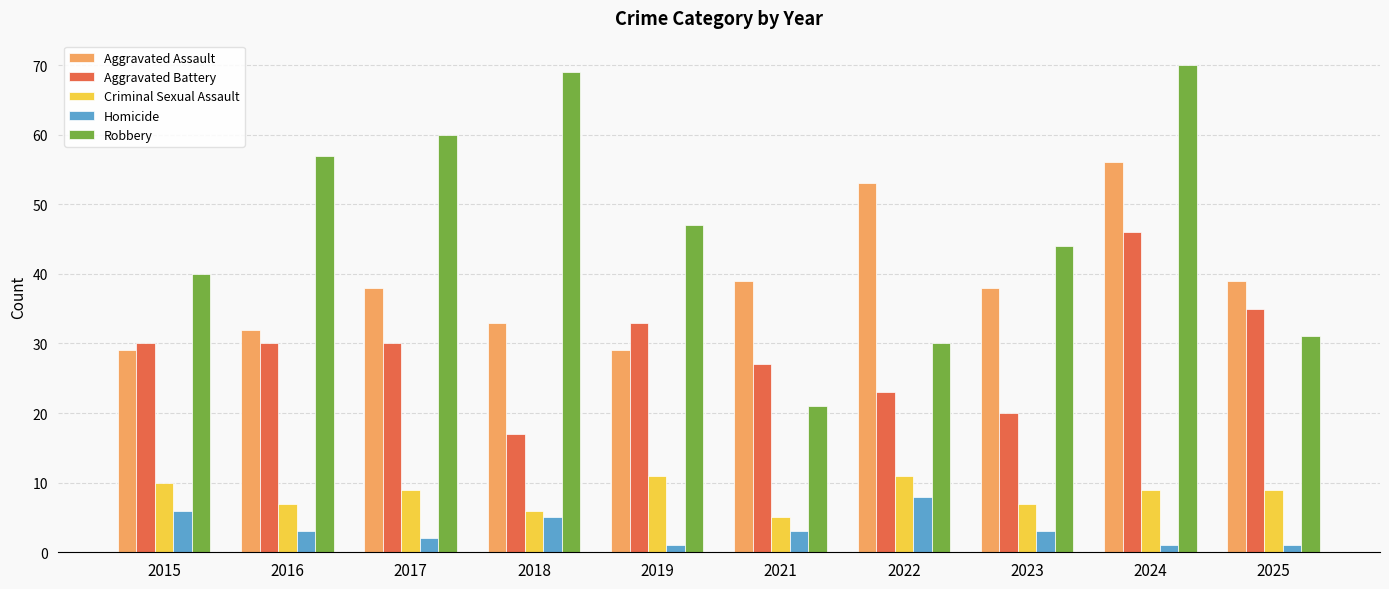

Which series has the largest total across all categories?

Robbery